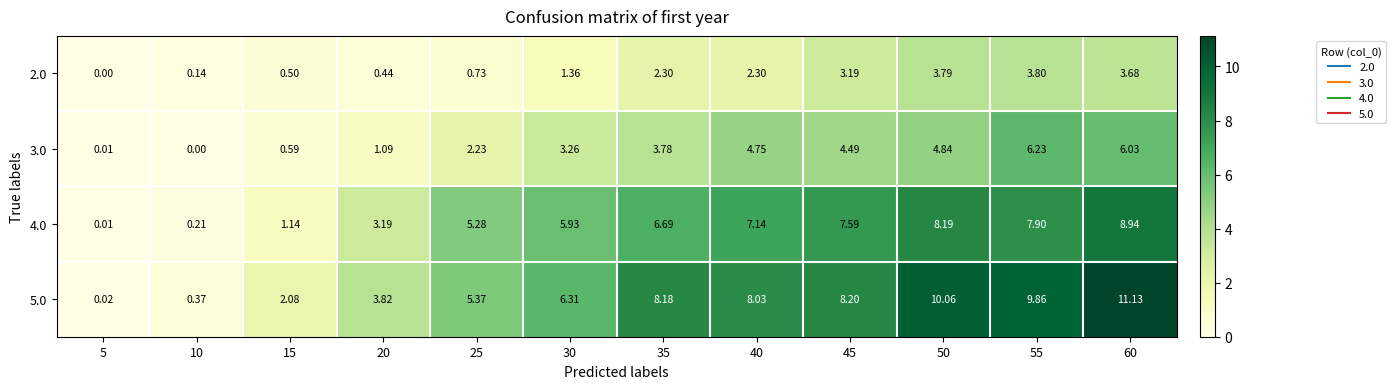

Which series has the largest total across all categories?

5.0